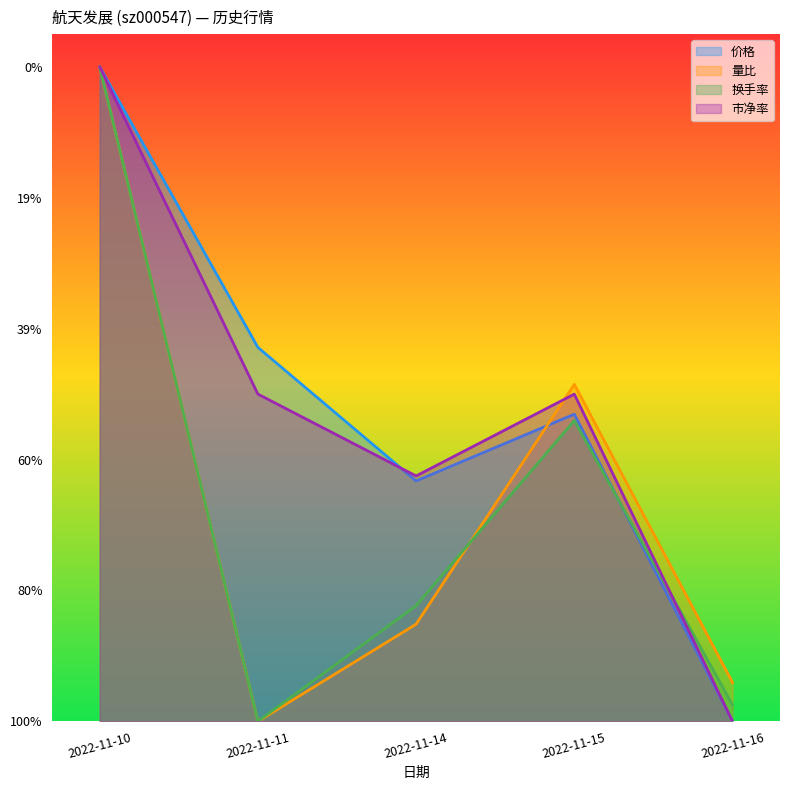

How many distinct data groups are displayed?

4